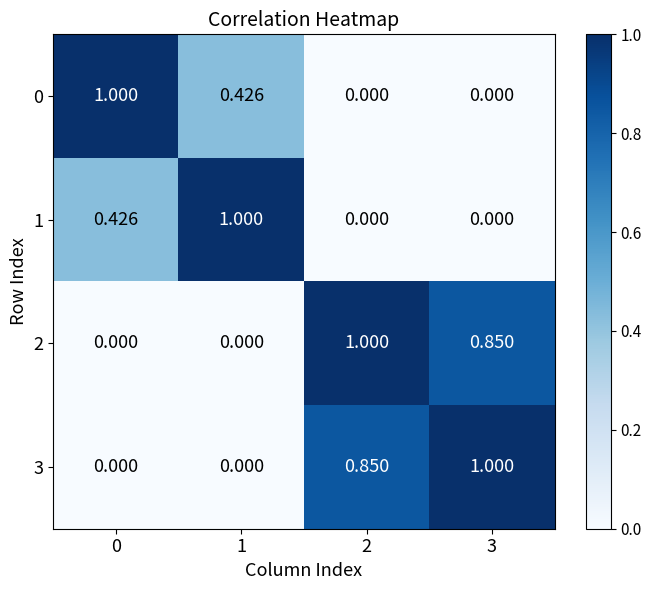

Is the value of 2 at 3 greater than the value of 3 at 0?

Yes